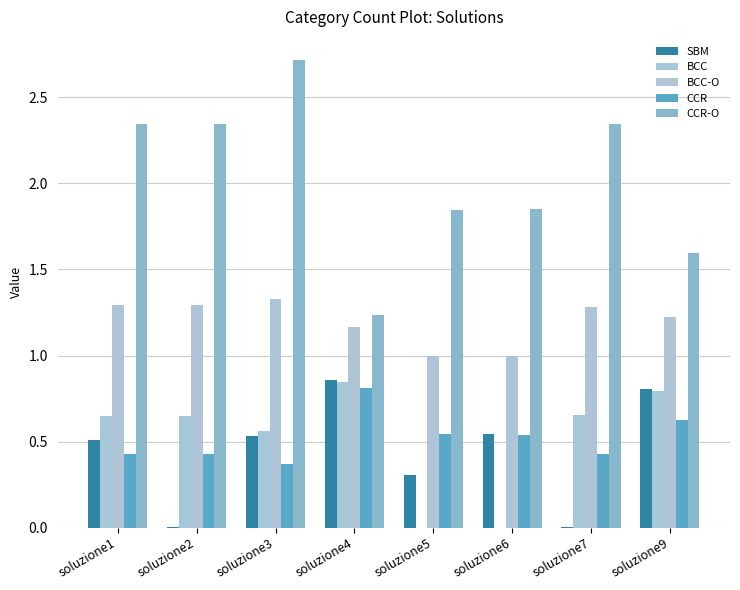

At which label is SBM closest to 0?

soluzione7